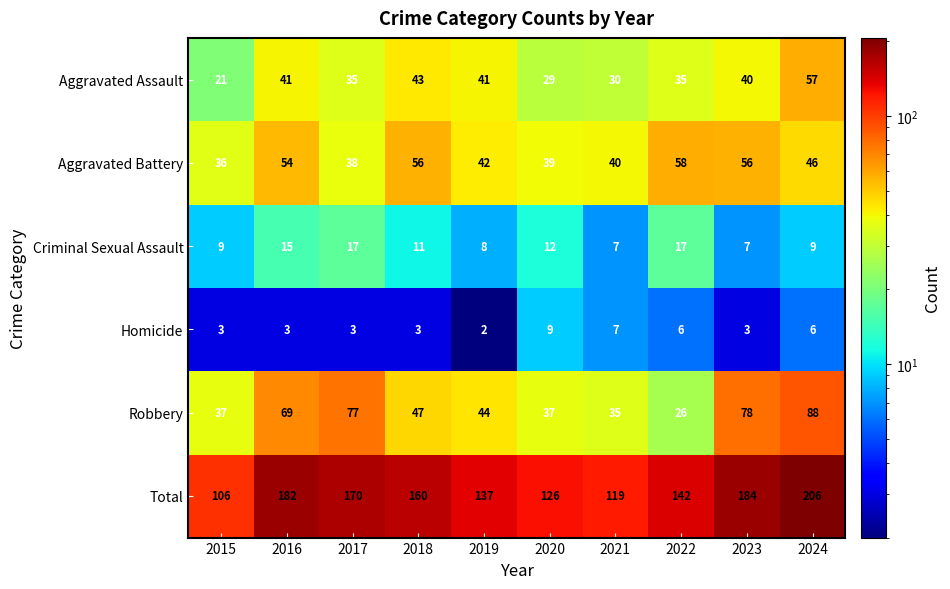

Count the number of data series in this chart.

6